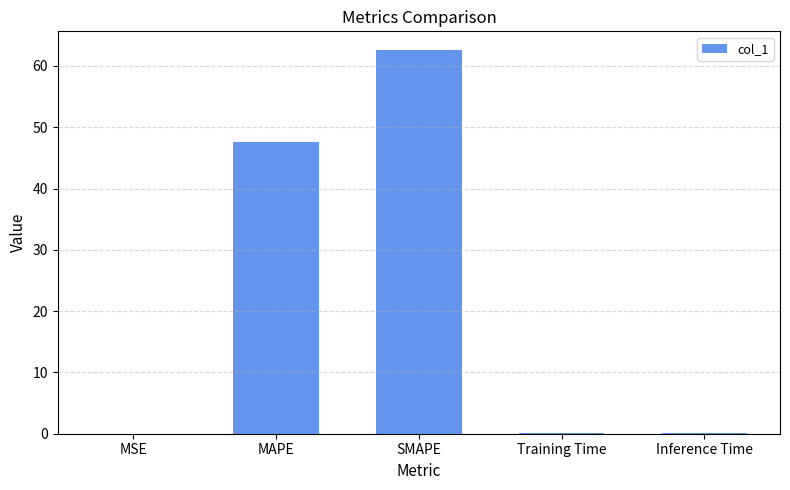

Where is the data nearest to the value 31?

MAPE